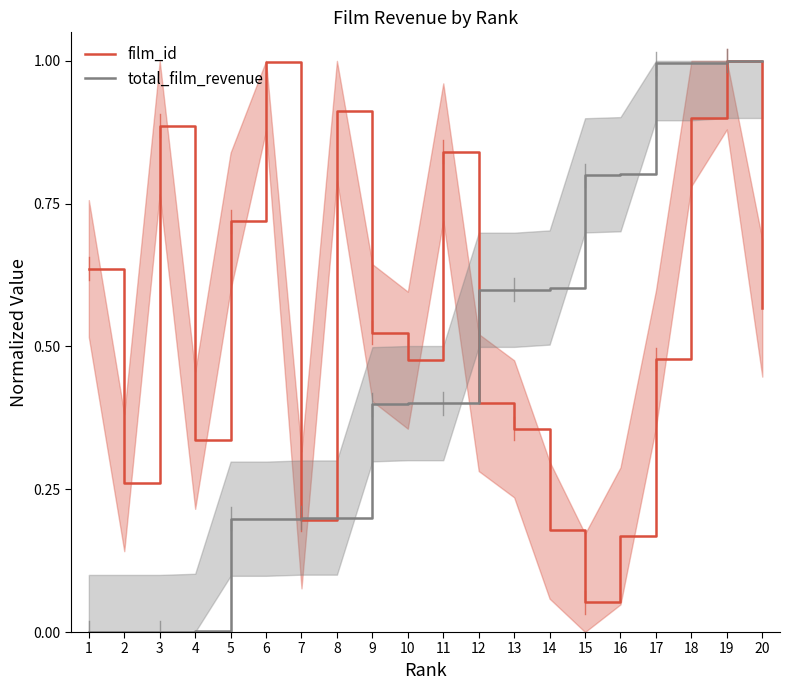

Count the number of categories in the chart.

20